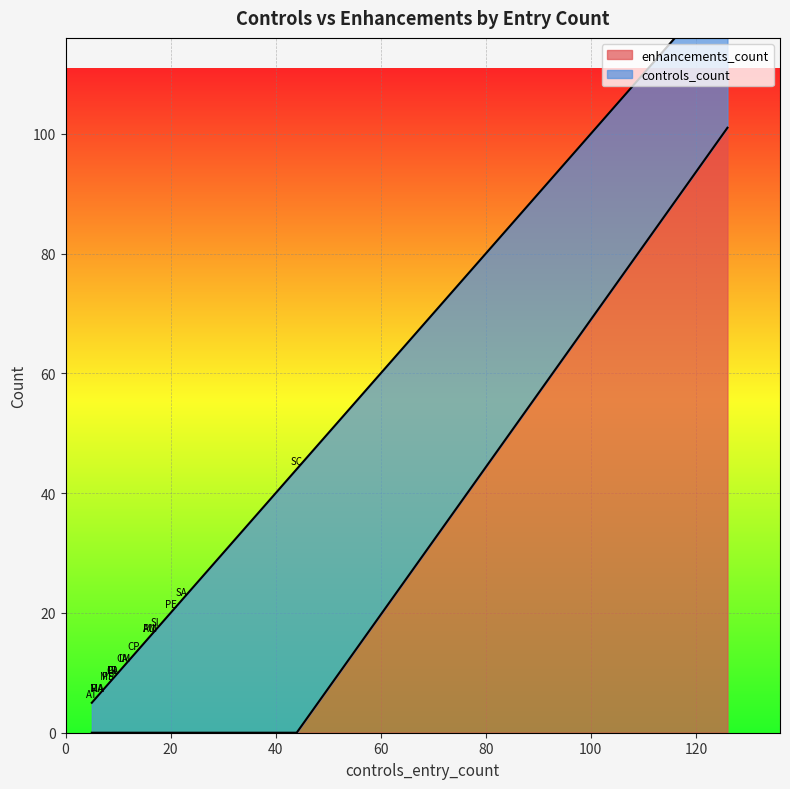

What is the difference between the enhancements_count values at MA and AC?

101